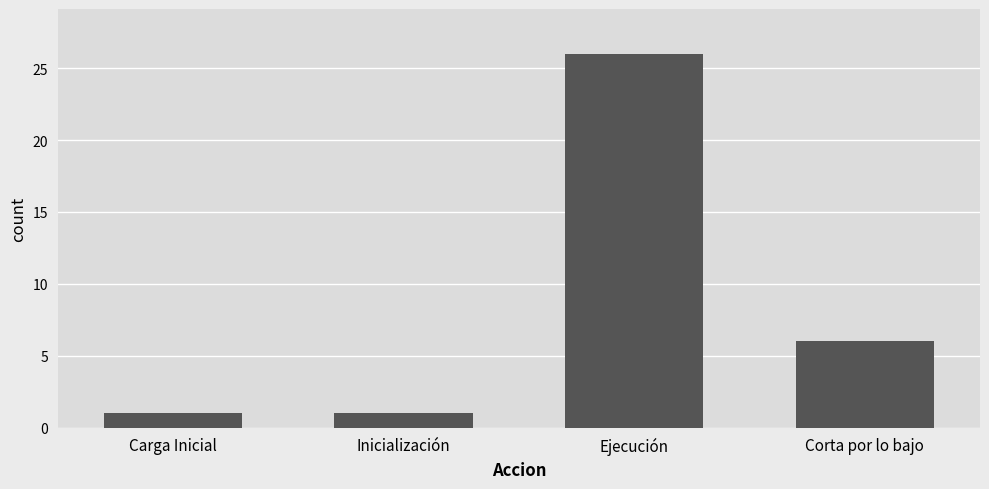

What is the difference between the second highest and minimum values?

5